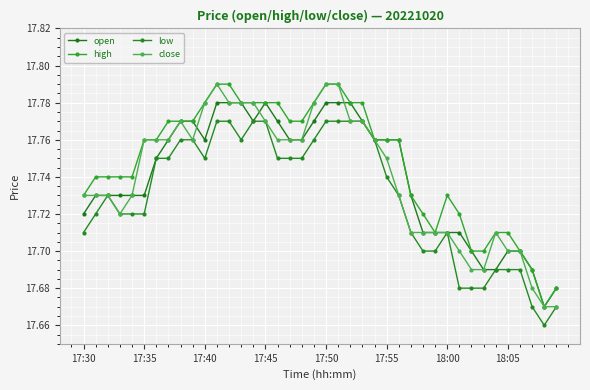

How many data points does each series have?

40